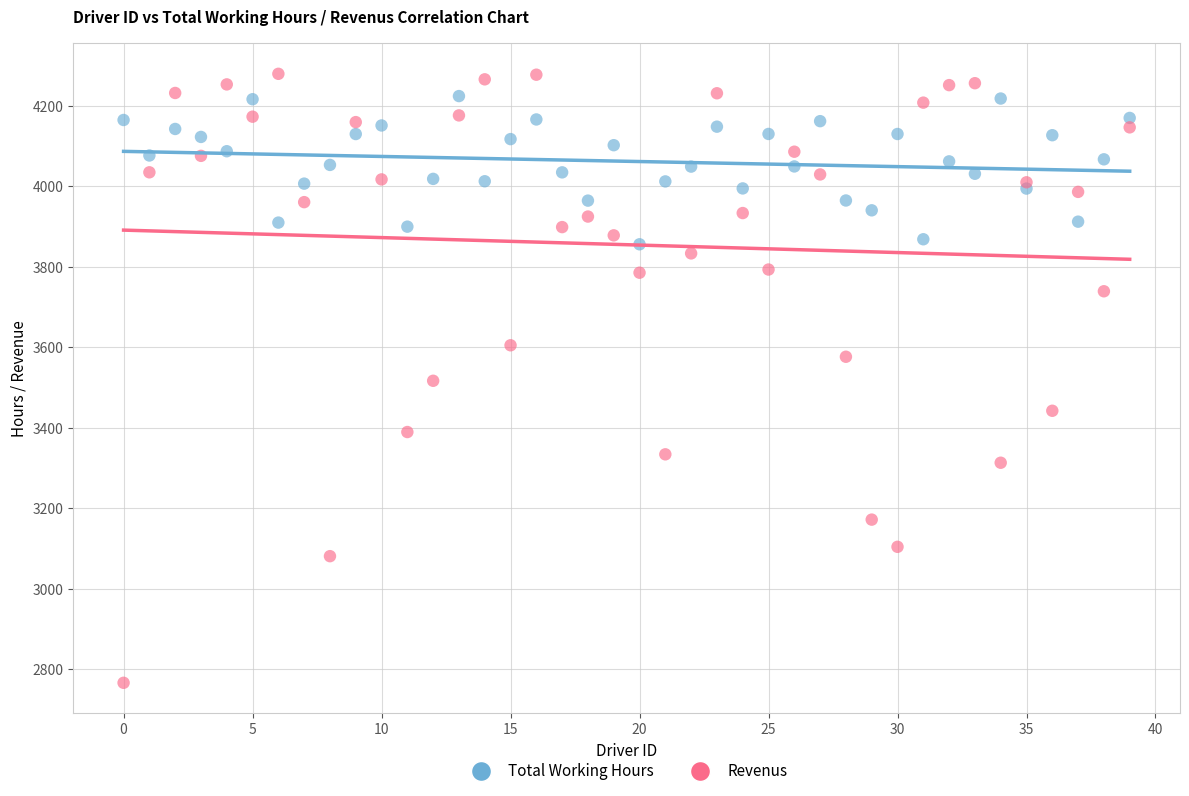

Which series has the largest Y range (max minus min)?

Revenus